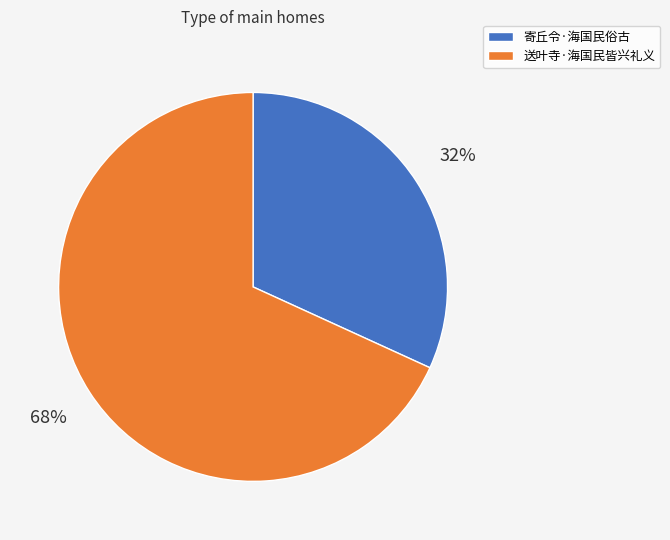

To the nearest percent, what is the average slice percentage?

50%